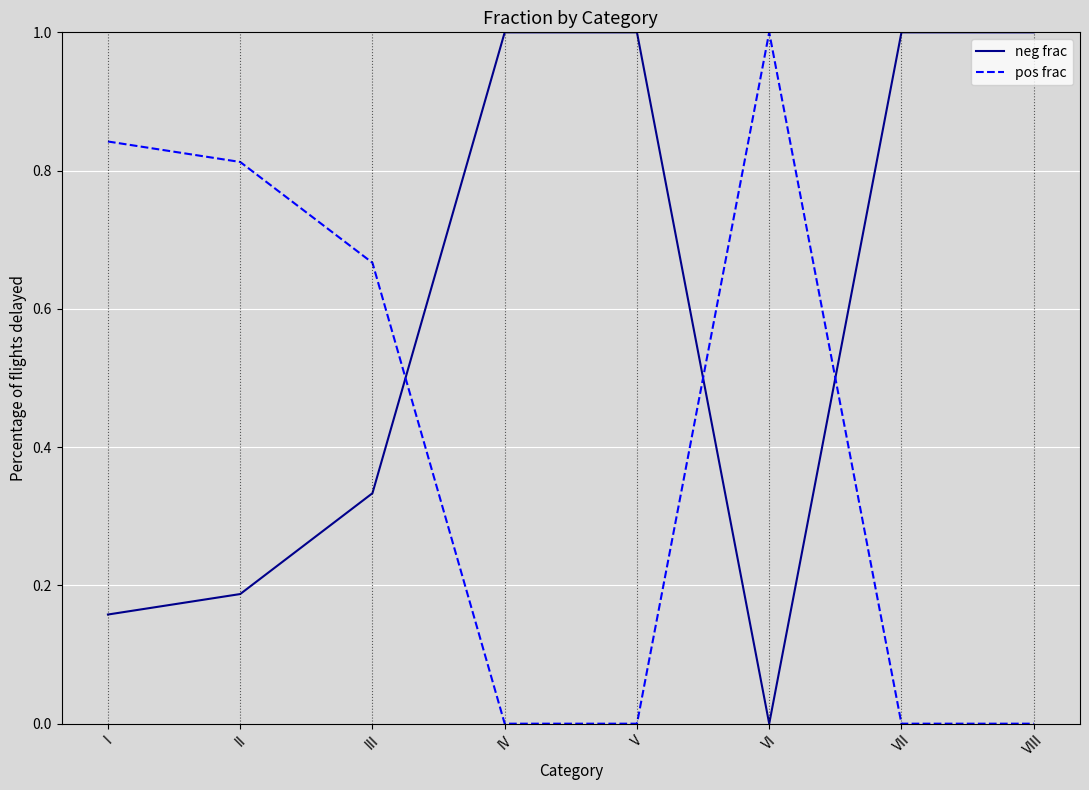

What is the difference between the highest and lowest values at II?

0.6